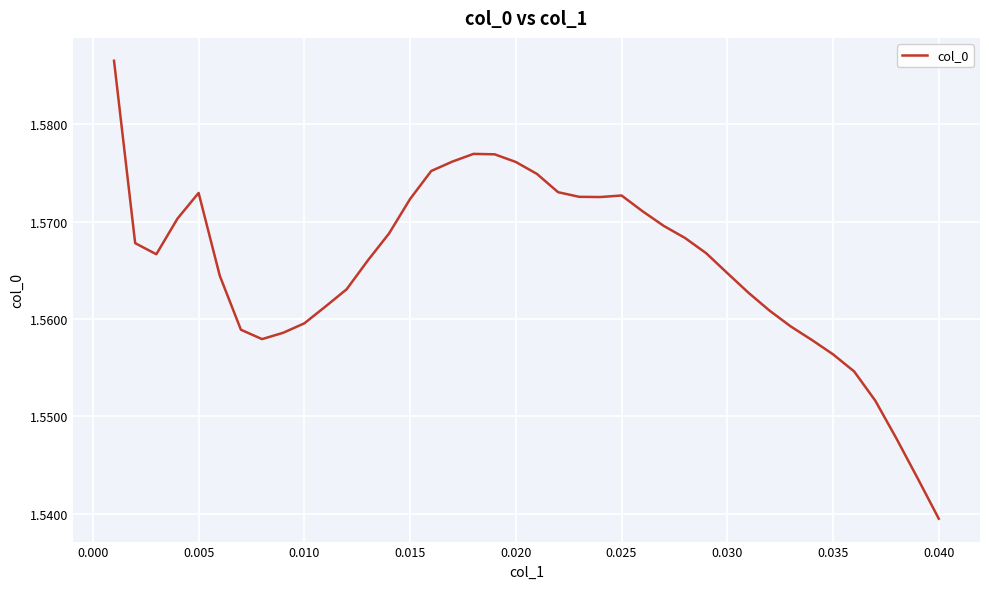

Reading left to right, list all the values displayed in this chart.

1.6	1.6	1.6	1.6	1.6	1.6	1.6	1.6	1.6	1.6	1.6	1.6	1.6	1.6	1.6	1.6	1.6	1.6	1.6	1.6	1.6	1.6	1.6	1.6	1.6	1.6	1.6	1.6	1.6	1.6	1.6	1.6	1.6	1.6	1.6	1.6	1.6	1.5	1.5	1.5